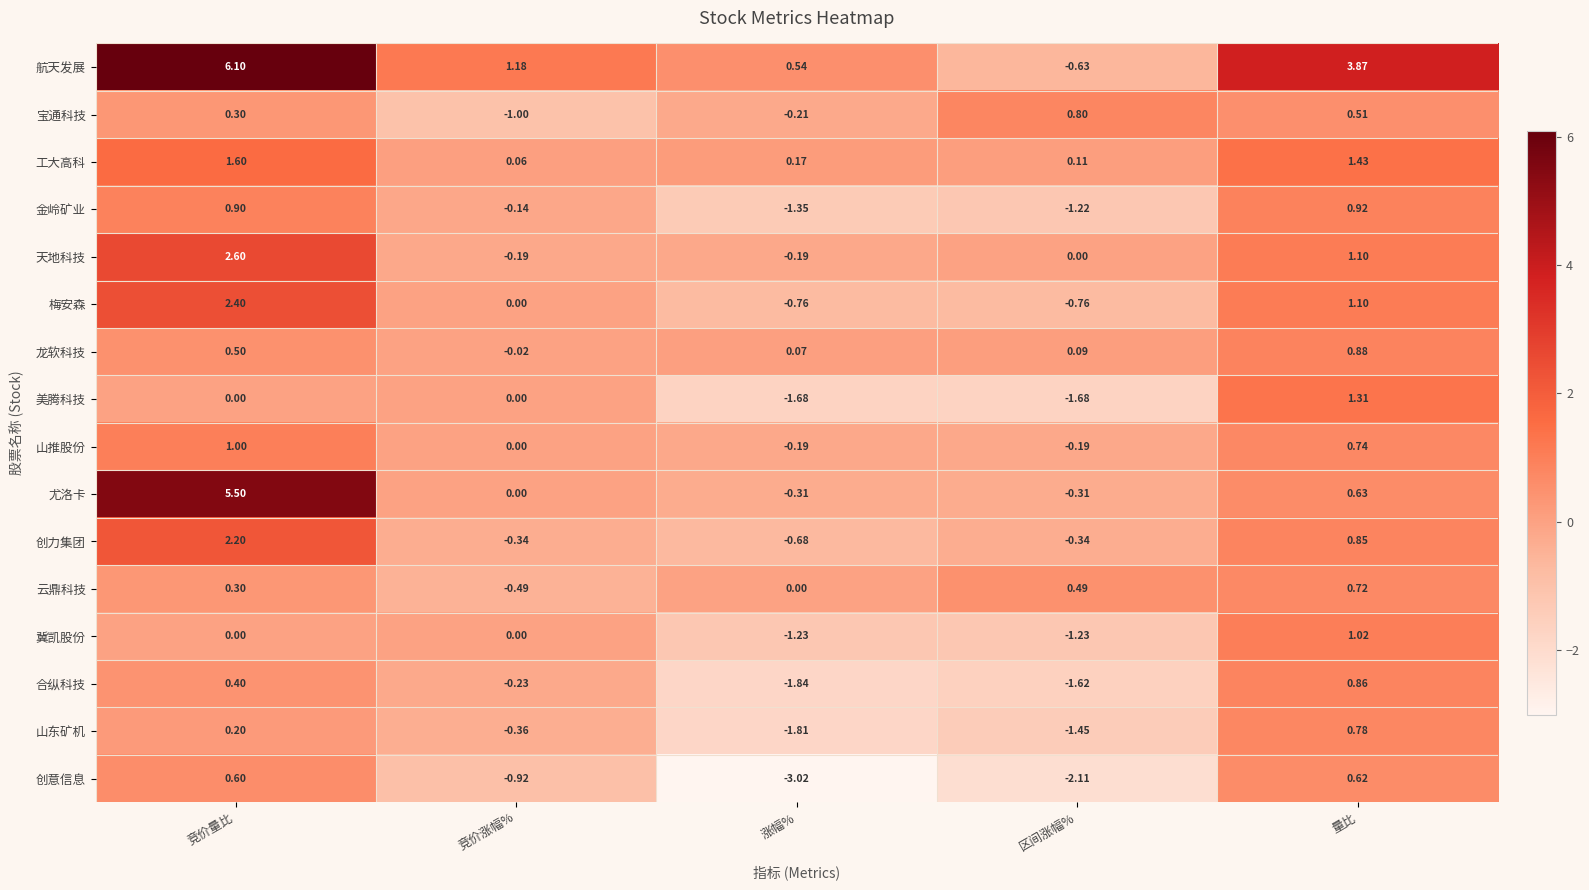

Which series has the largest total across all categories?

航天发展